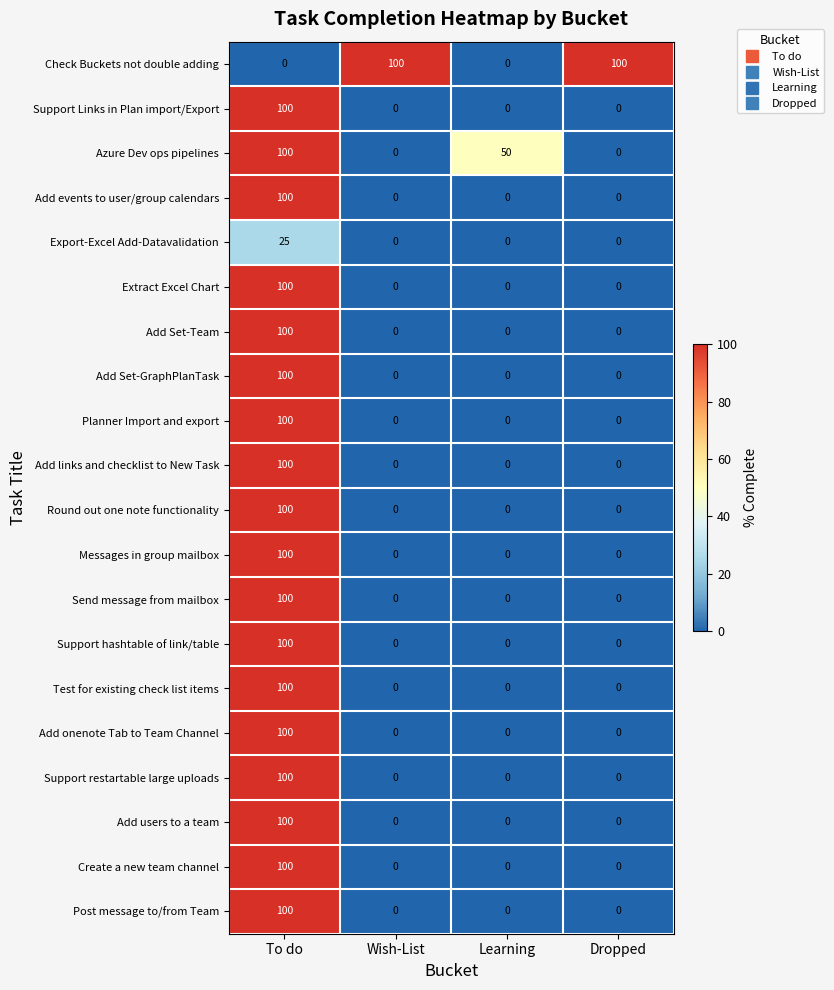

Between Wish-List and Learning, which series saw the biggest shift?

Check Buckets not double adding